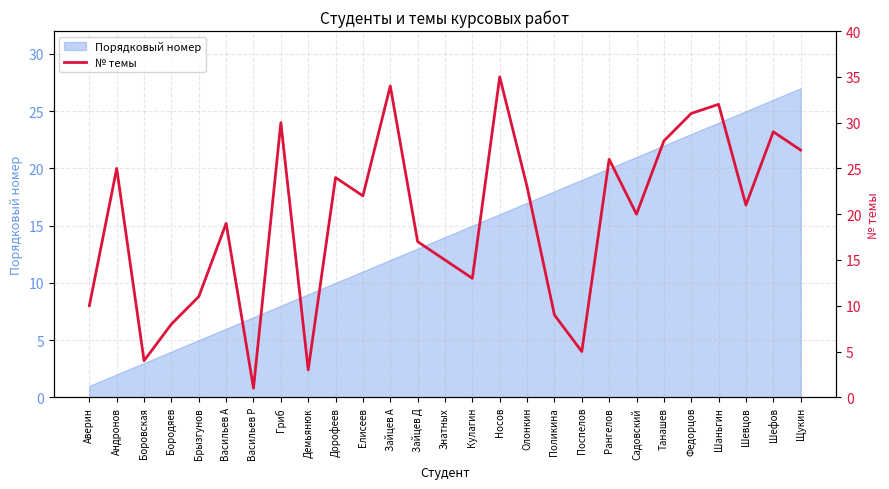

What is the ratio of the value at Олонкин to the value at Елисеев?

1.0